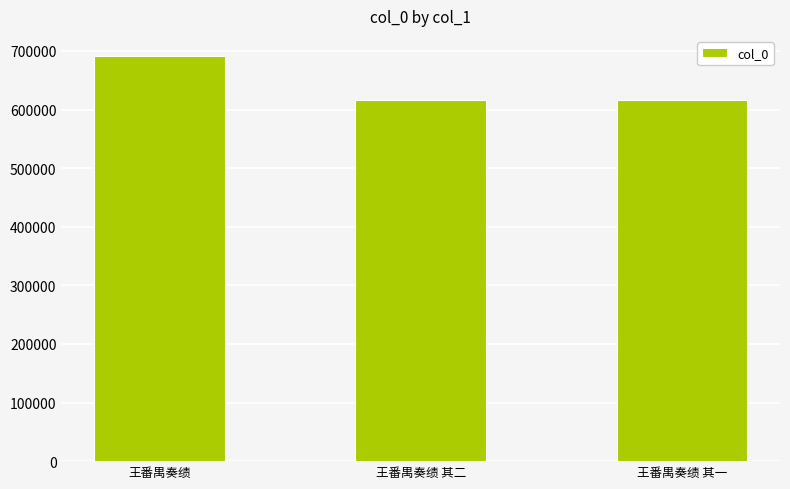

Between 王番禺奏绩 and 王番禺奏绩 其一, which is larger?

王番禺奏绩